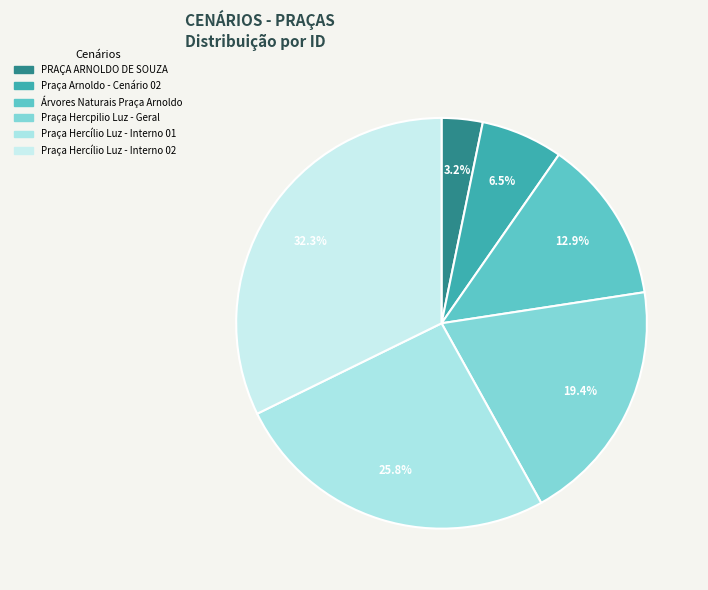

Does any single category account for the majority?

No